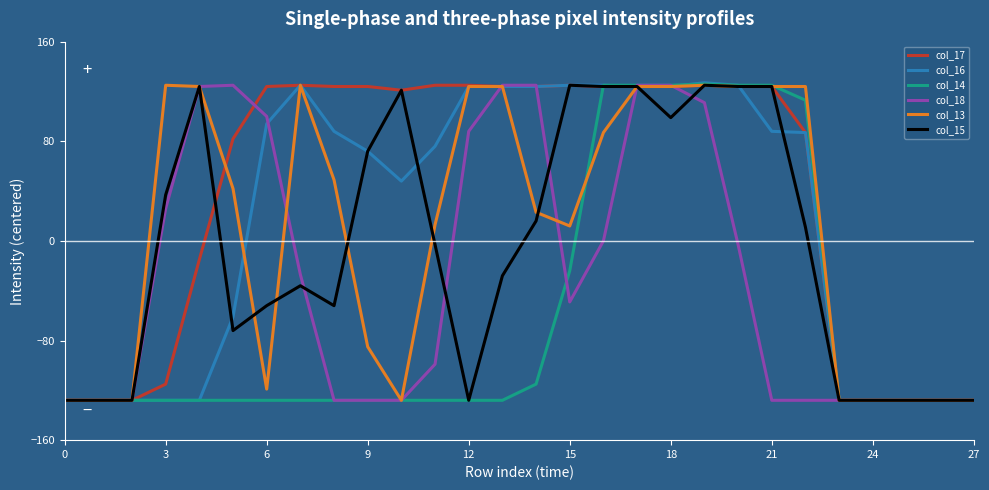

What is the greatest value displayed?

127